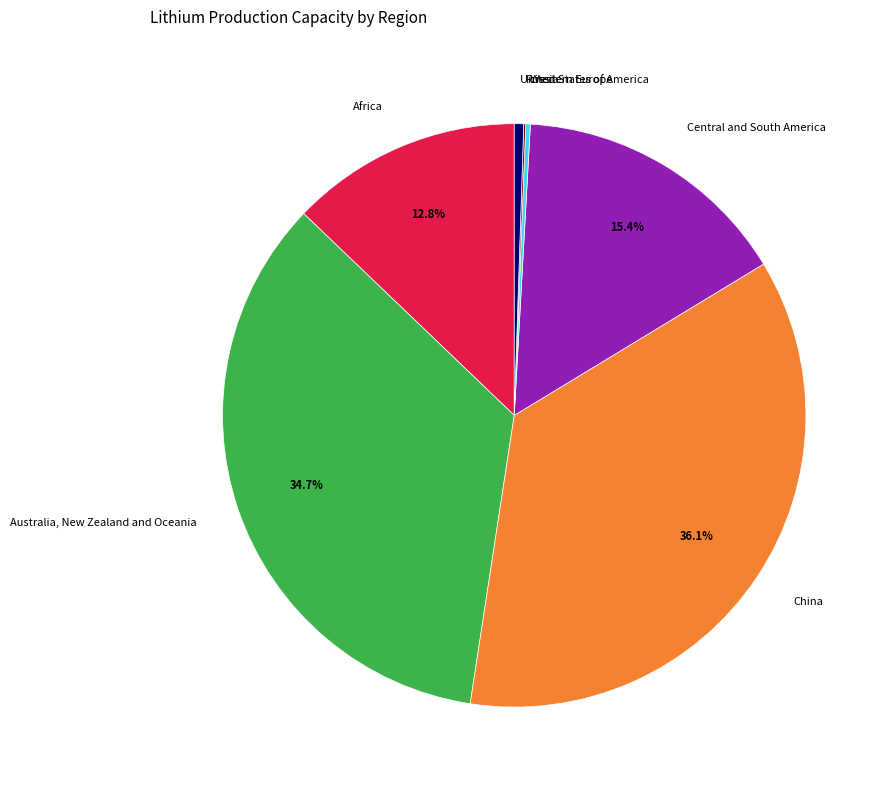

Is there a majority slice in this chart?

No